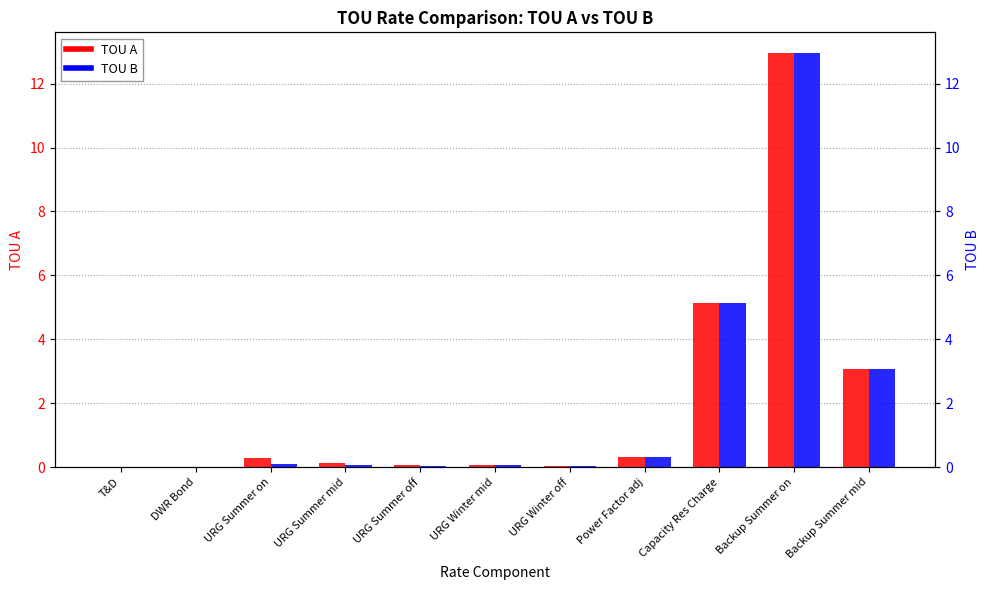

At which category is the sum across all series the highest?

Backup Summer on